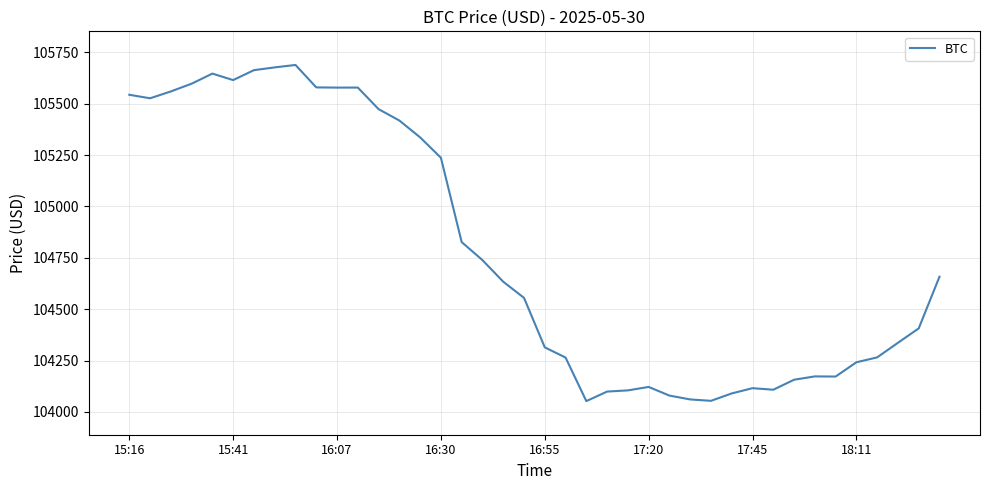

What is the maximum value shown in the chart?

105688.7